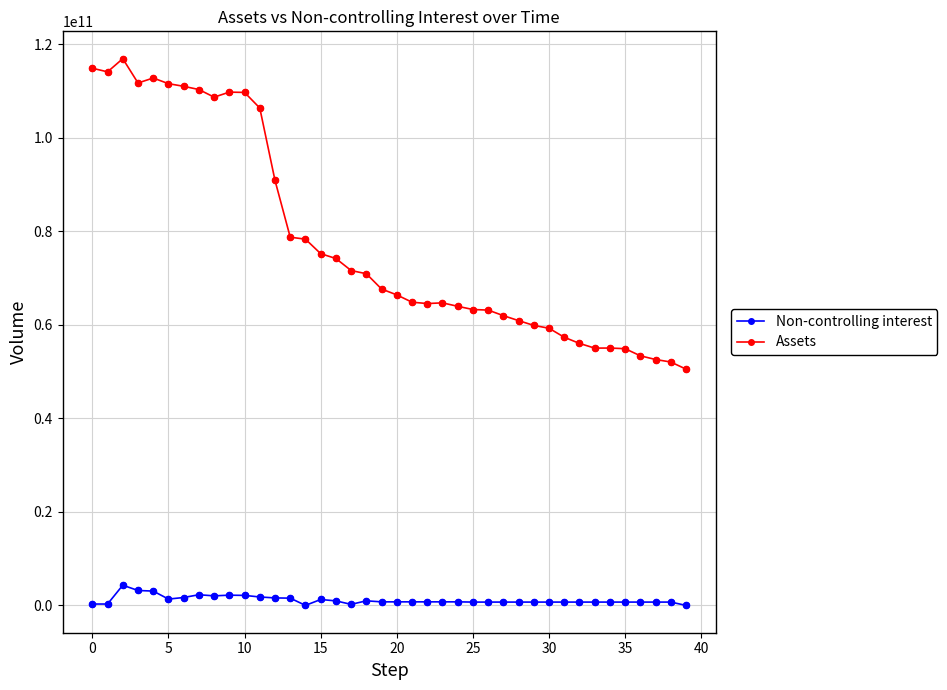

Which series has the widest spread of values?

Assets